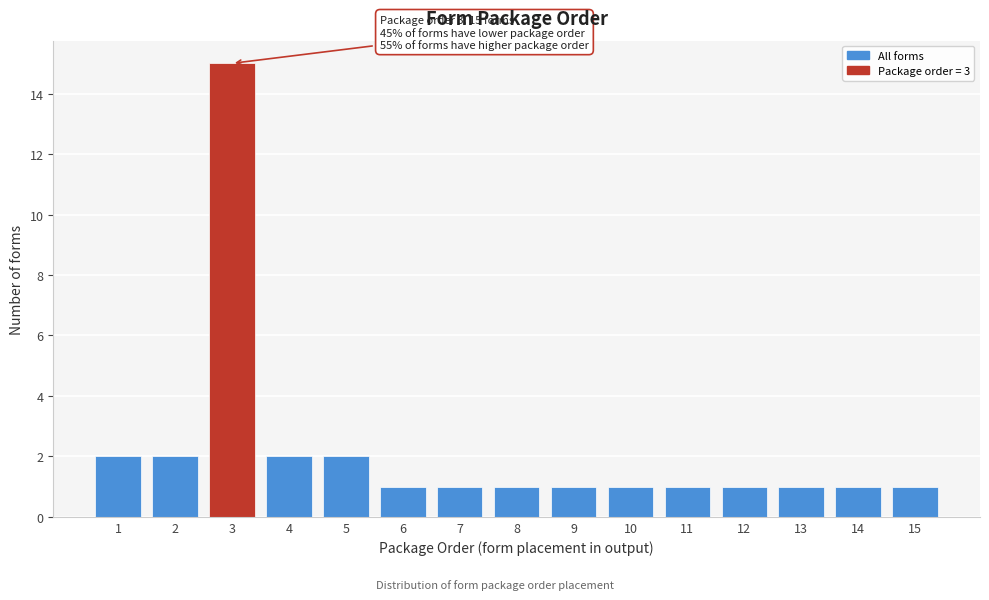

Reading left to right, extract all data points from this chart.

2	2	15	2	2	1	1	1	1	1	1	1	1	1	1